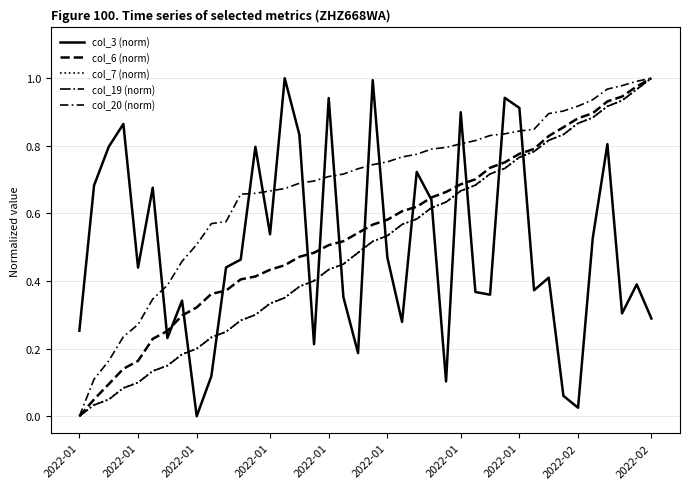

True or false: col_6 (norm) and col_7 (norm) cross at least once.

False